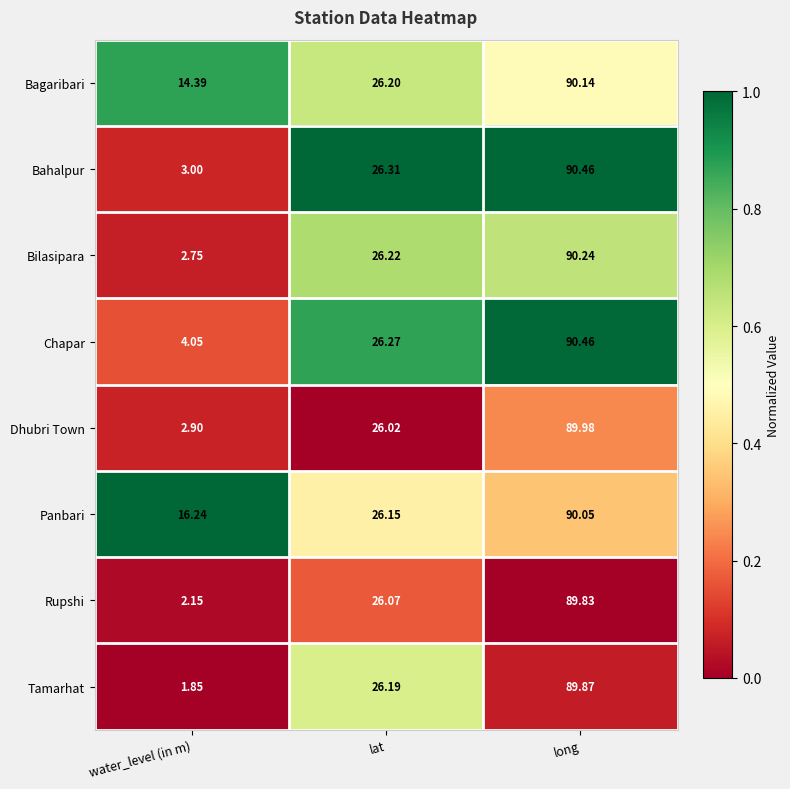

At which category is the sum across all series the highest?

long